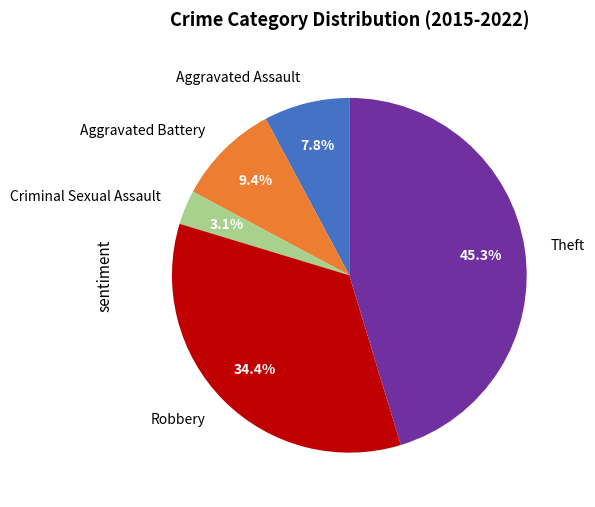

Which category has the smallest portion of the pie?

Criminal Sexual Assault